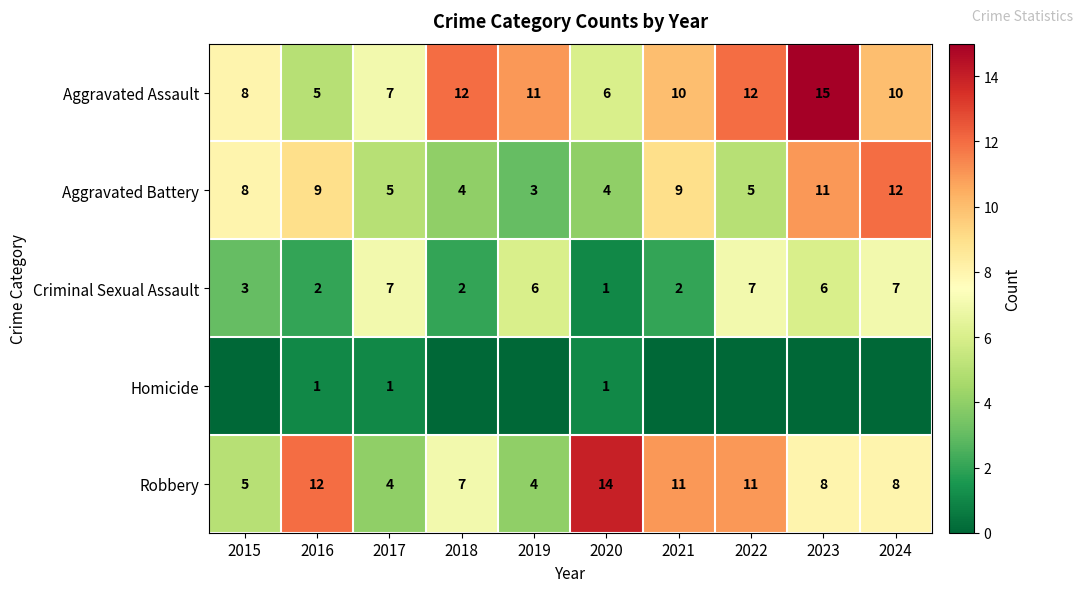

True or false: Aggravated Assault has a value of 17 at 2024.

False